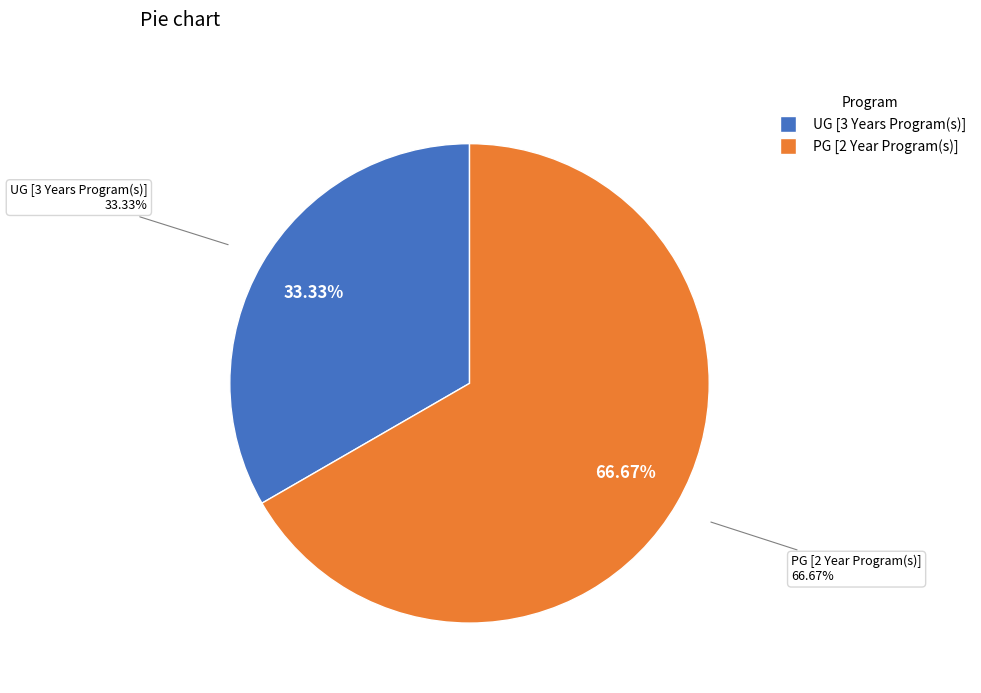

To the nearest percent, what is the difference between the UG [3 Years Program(s)] and PG [2 Year Program(s)] slice percentages?

33%